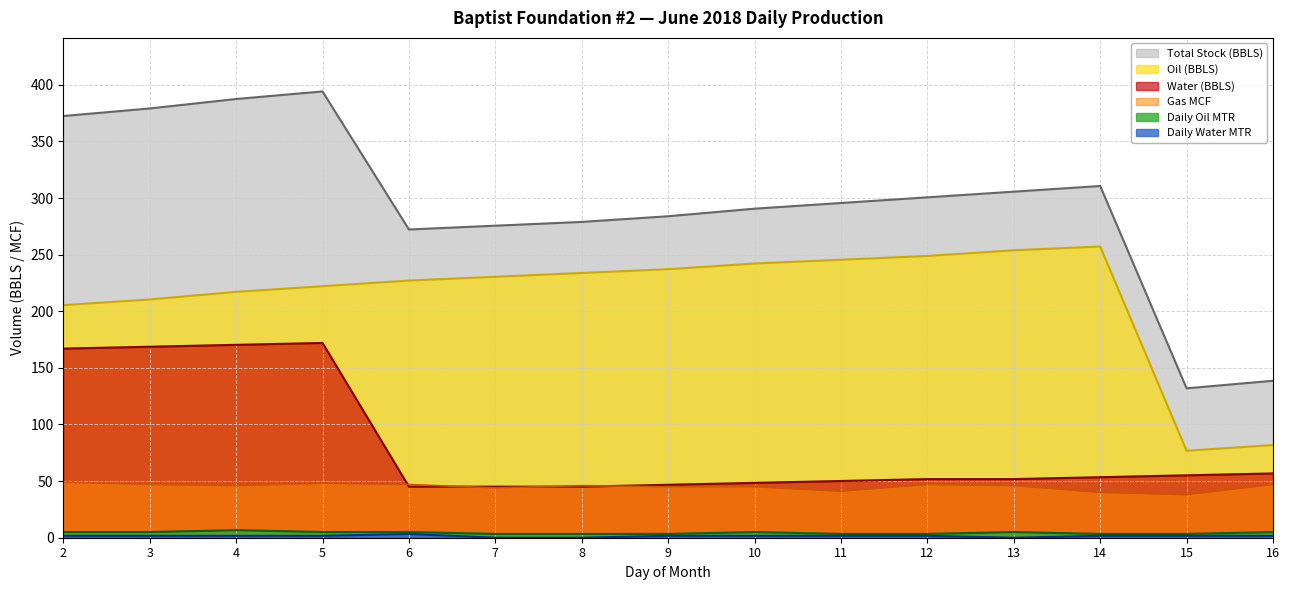

At which label does Oil (BBLS) first exceed 230?

7